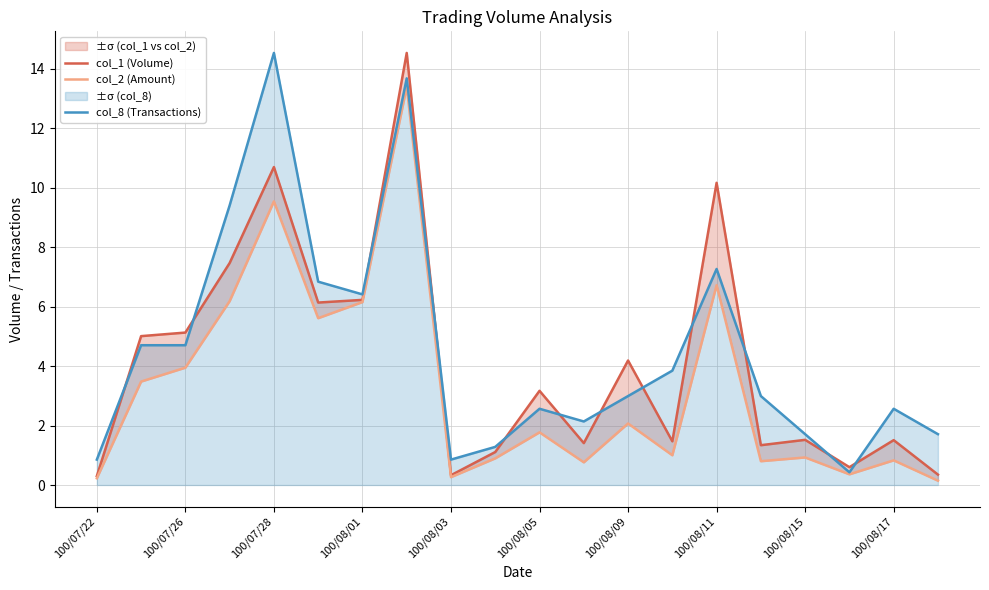

Reading left to right, what are all the values shown in this chart?

col_1 (Volume): 0.3	5.0	5.1	7.5	10.7	6.1	6.2	14.5	0.3	1.1	3.2	1.4	4.2	1.5	10.2	1.3	1.5	0.6	1.5	0.3
col_2 (Amount): 0.2	3.5	3.9	6.2	9.5	5.6	6.2	13.4	0.3	0.9	1.8	0.8	2.1	1.0	6.7	0.8	0.9	0.4	0.8	0.1
col_8 (Transactions): 0.9	4.7	4.7	9.4	14.5	6.8	6.4	13.7	0.9	1.3	2.6	2.1	3.0	3.8	7.3	3.0	1.7	0.4	2.6	1.7